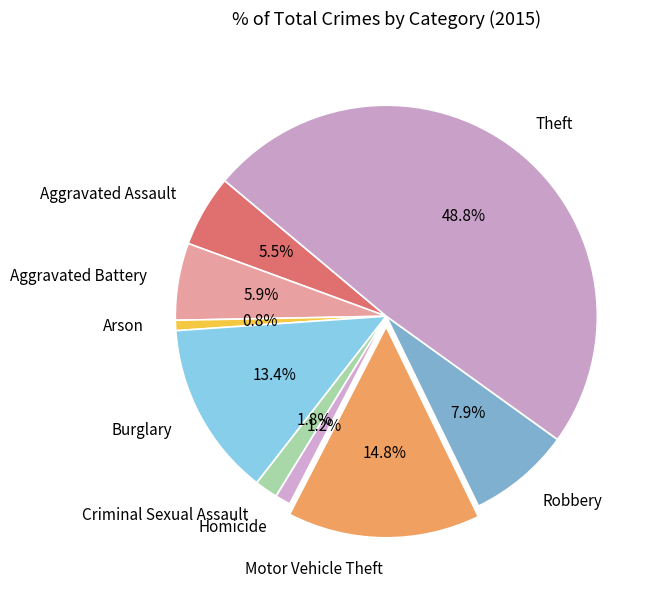

Does any single category account for the majority?

No